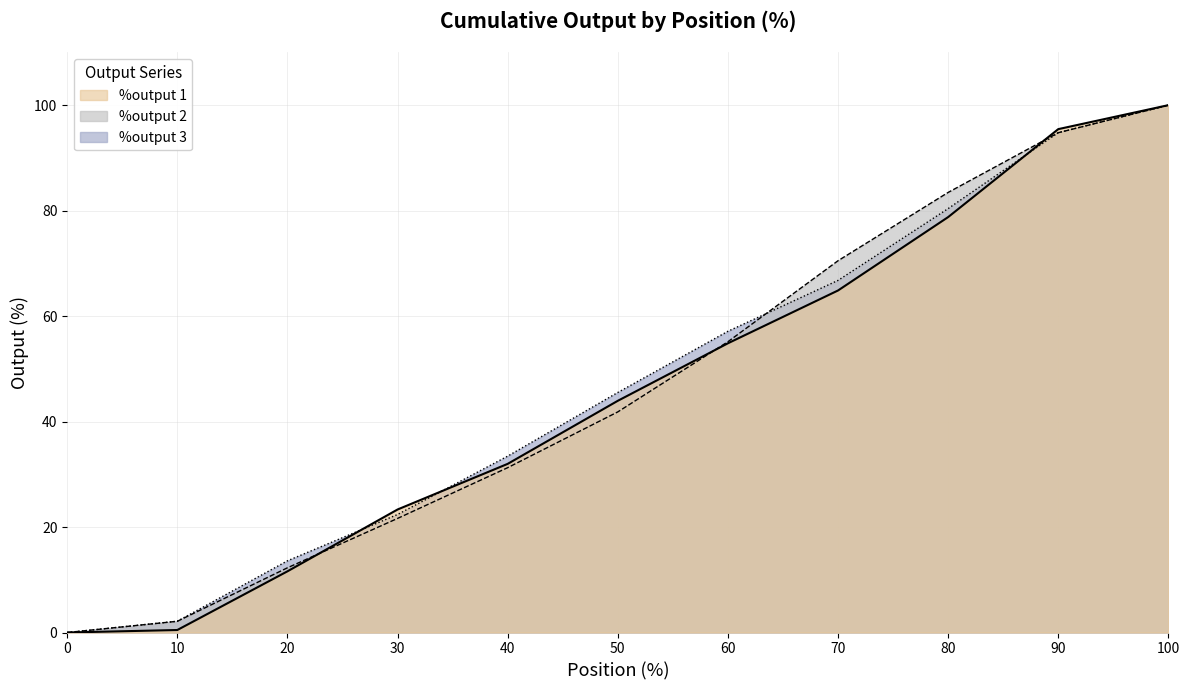

Reading left to right, list all the values displayed in this chart.

%output 1: 0.0	0.5	11.6	23.3	32.0	43.9	54.8	64.9	78.8	95.5	100.0
%output 2: 0.0	2.1	12.3	21.6	31.3	41.8	55.1	70.5	83.5	94.8	100.0
%output 3: 0.0	2.1	13.6	22.4	33.4	45.5	57.1	66.8	80.4	94.8	100.0